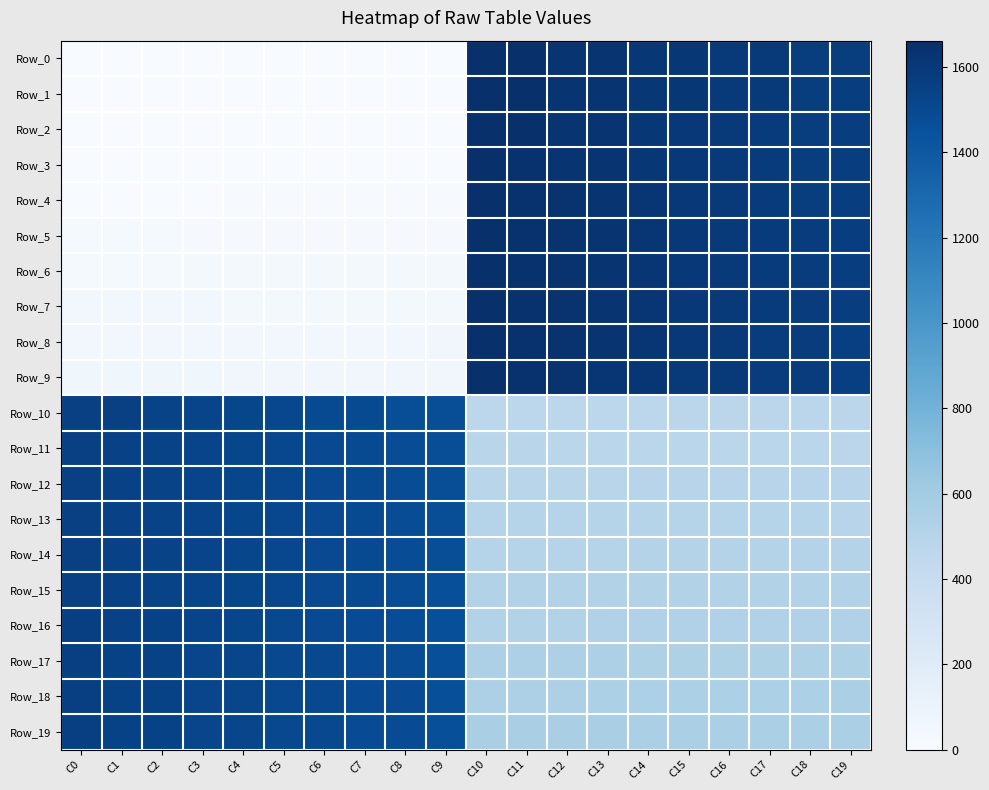

What is the difference between the highest and lowest values at C10?

1199.0